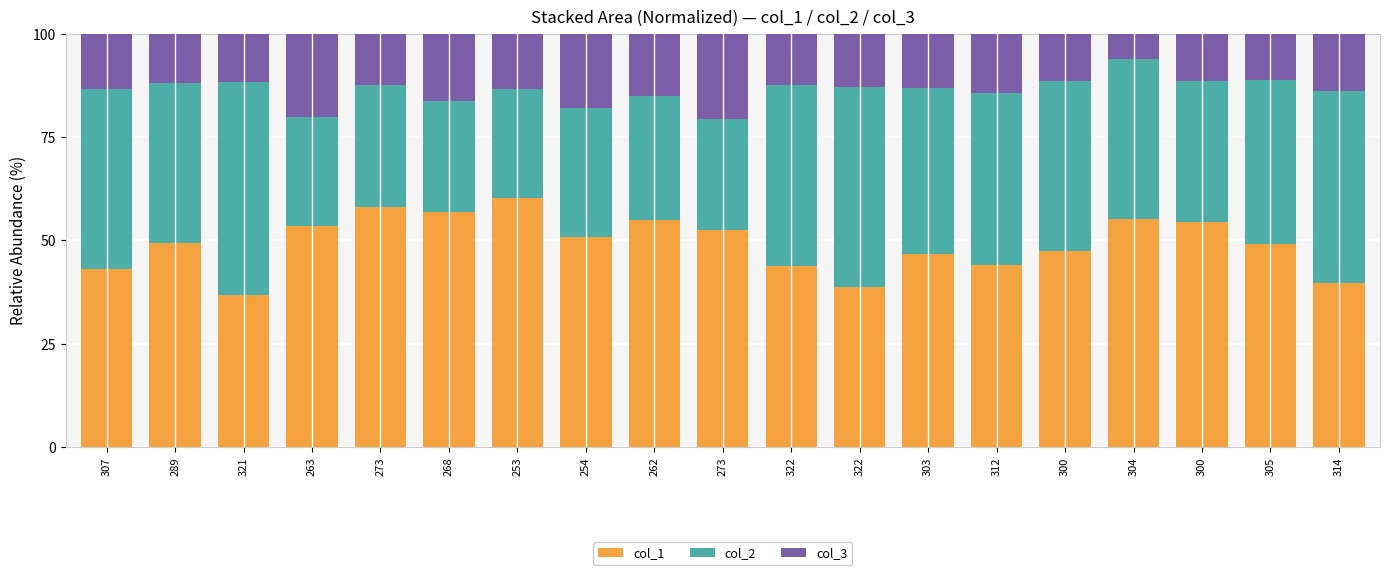

What are all the series names shown in the legend?

col_1, col_2, col_3